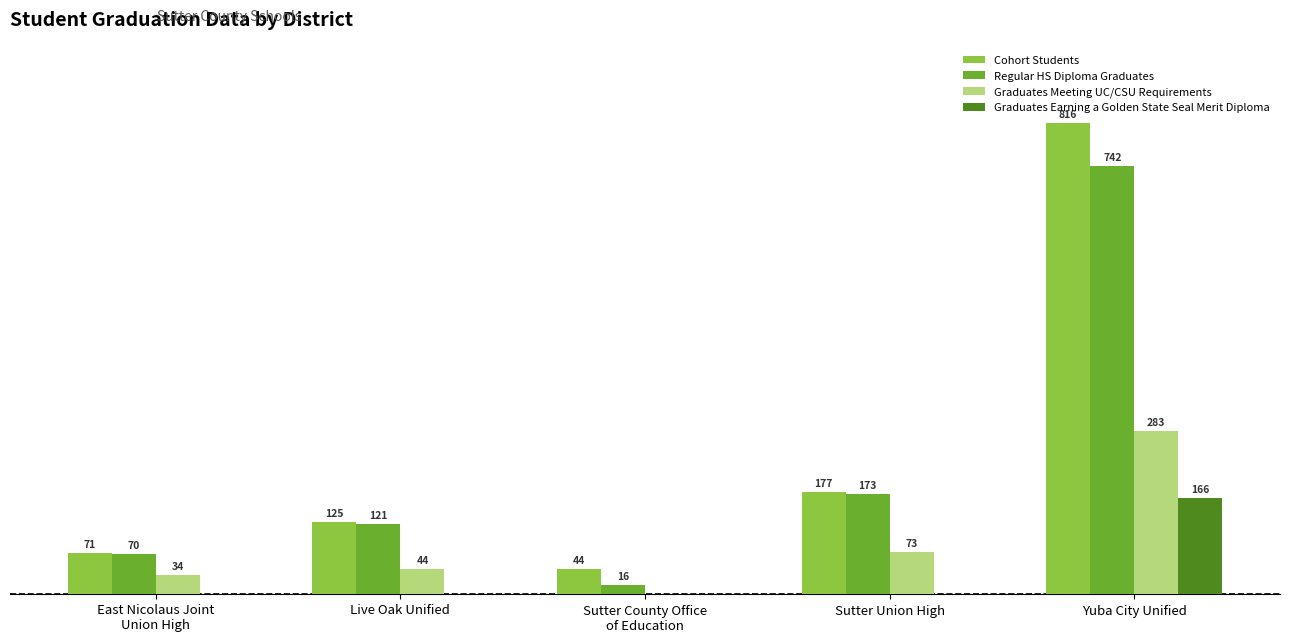

Which category has the highest value in the Graduates Meeting UC/CSU Requirements series?

Yuba City Unified